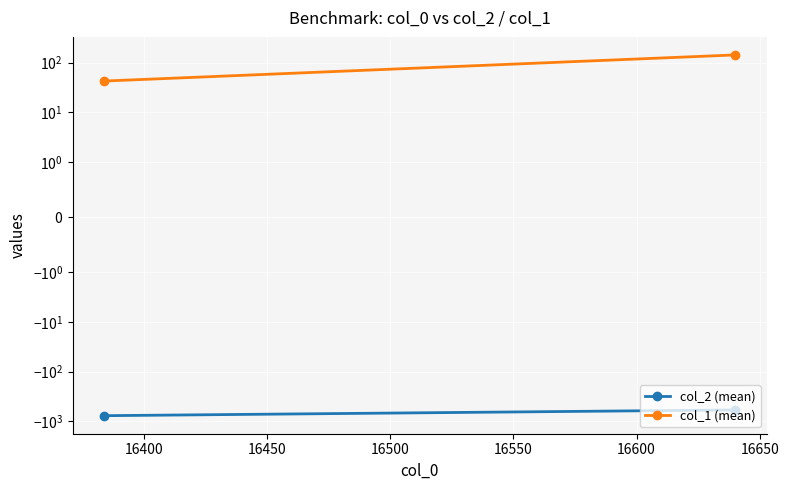

What is the minimum value for col_1 (mean)?

42.7